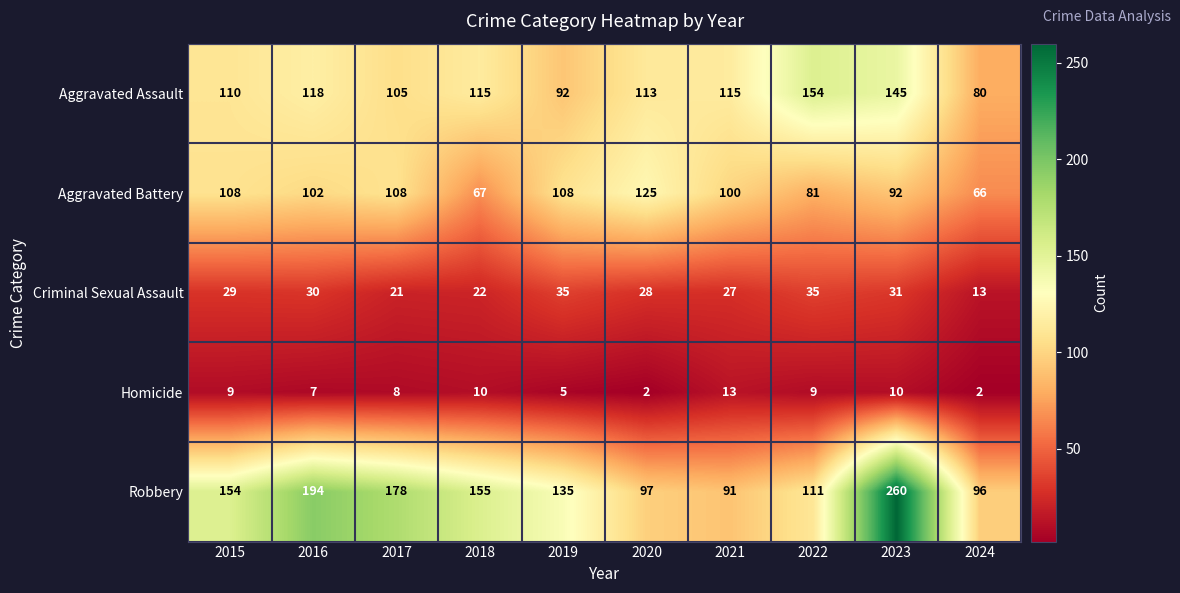

What is the difference between the second highest and minimum values in the Criminal Sexual Assault series?

22